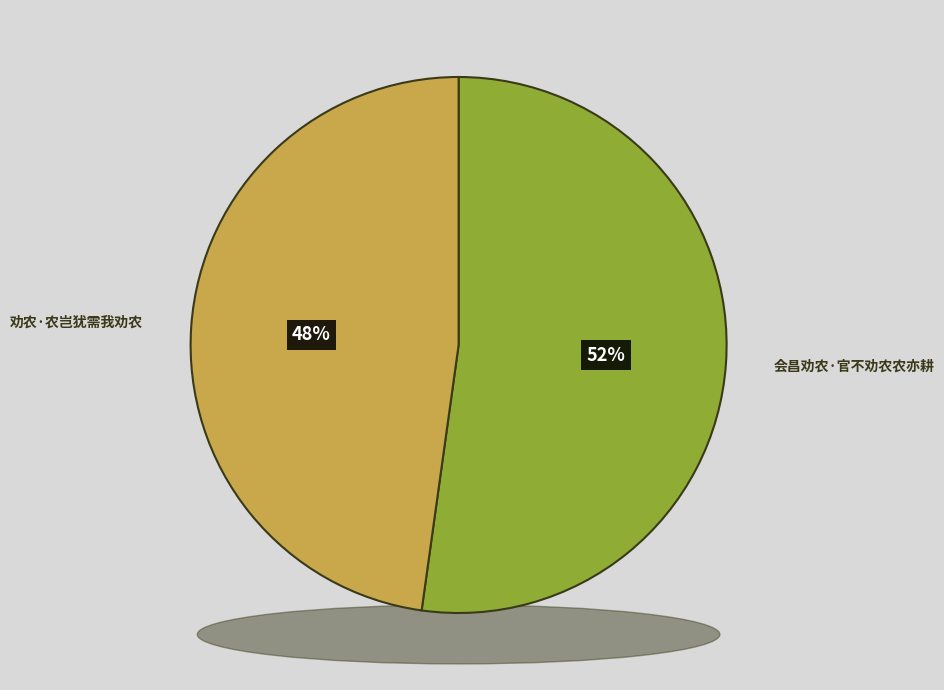

Which slice represents more than half of the pie?

会昌劝农·官不劝农农亦耕